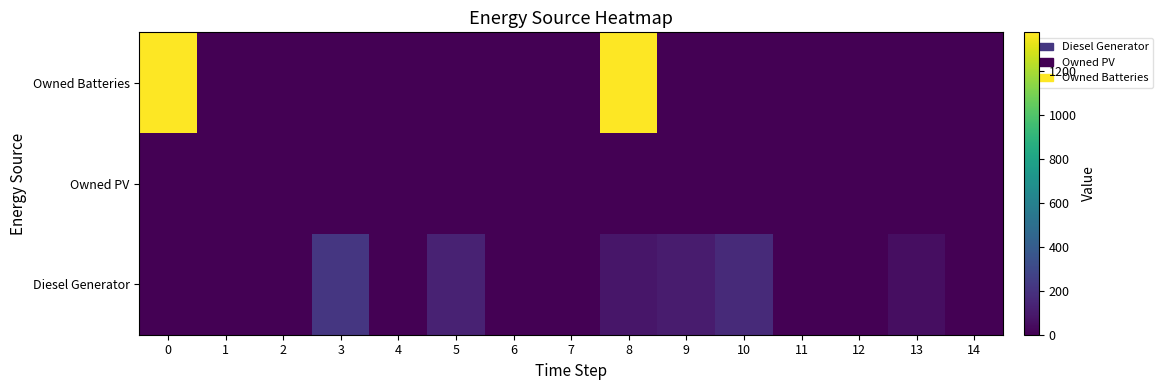

Which has a higher value, 9 or 11?

9